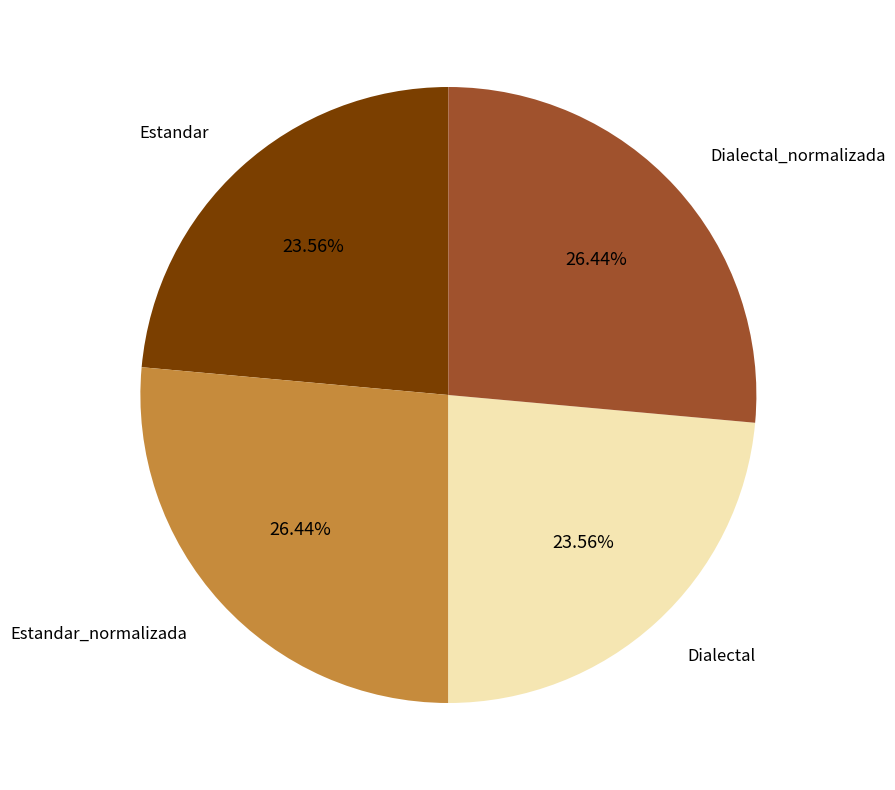

True or false: Estandar accounts for 13% of the total.

False